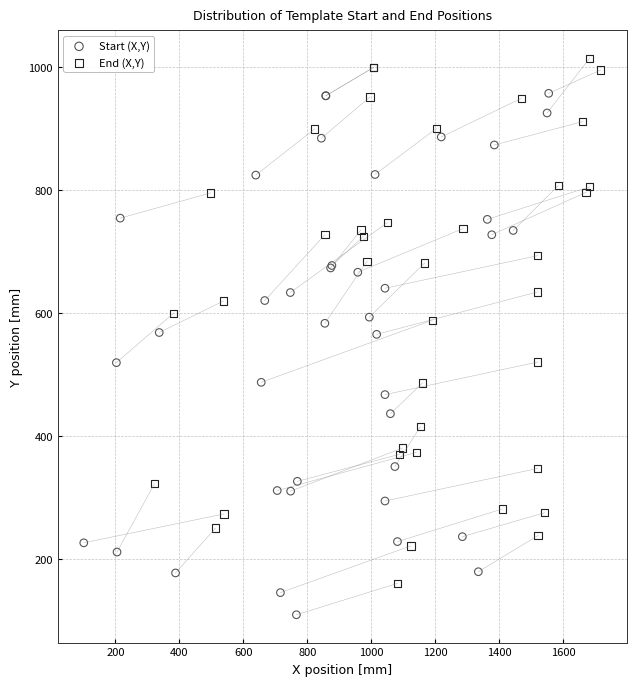

What are all the series names shown in the legend?

Start (X,Y), End (X,Y)